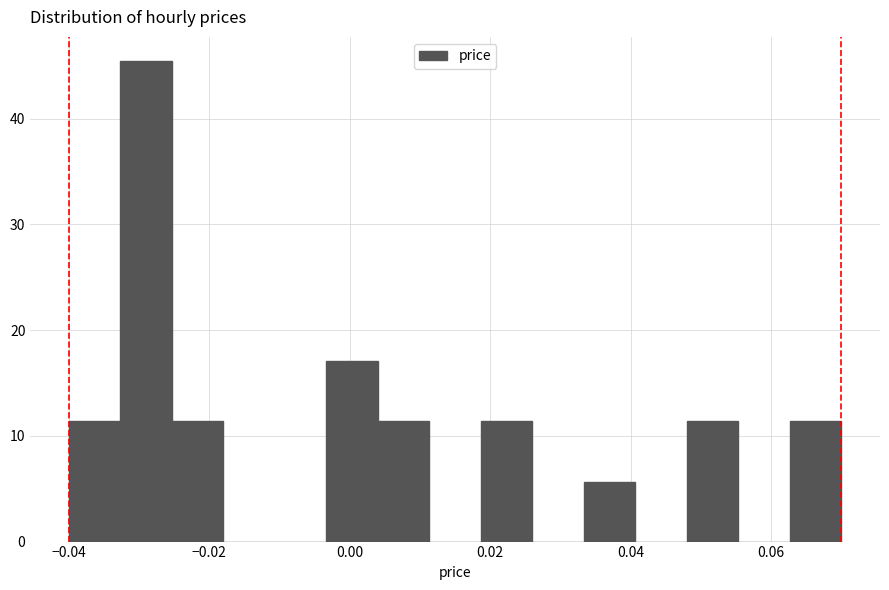

Read against the x-axis, roughly where is the centre of the tallest bar?

-0.028